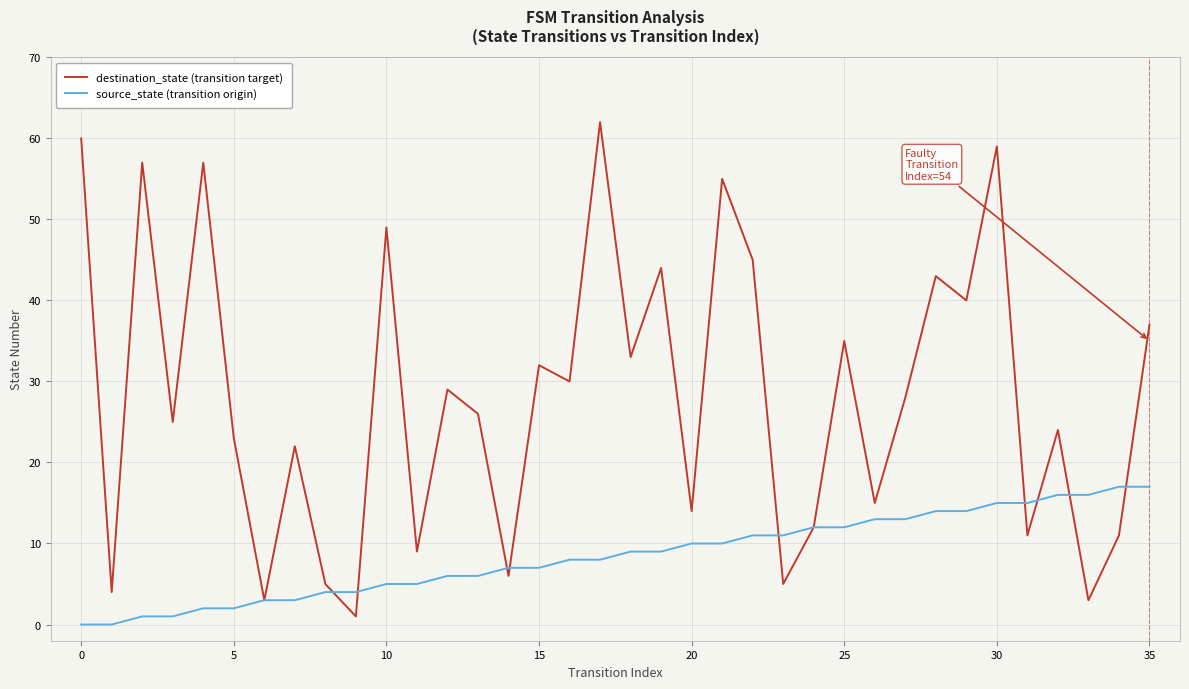

What is the maximum value for destination_state (transition target)?

62